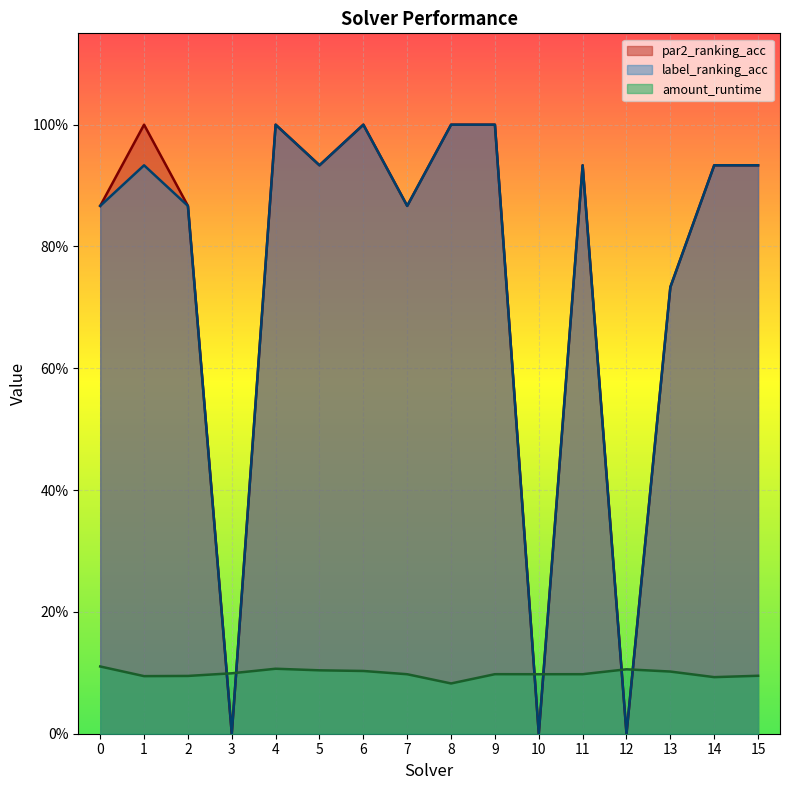

The label_ranking_acc series shows 0.9 at 14. True or false?

True